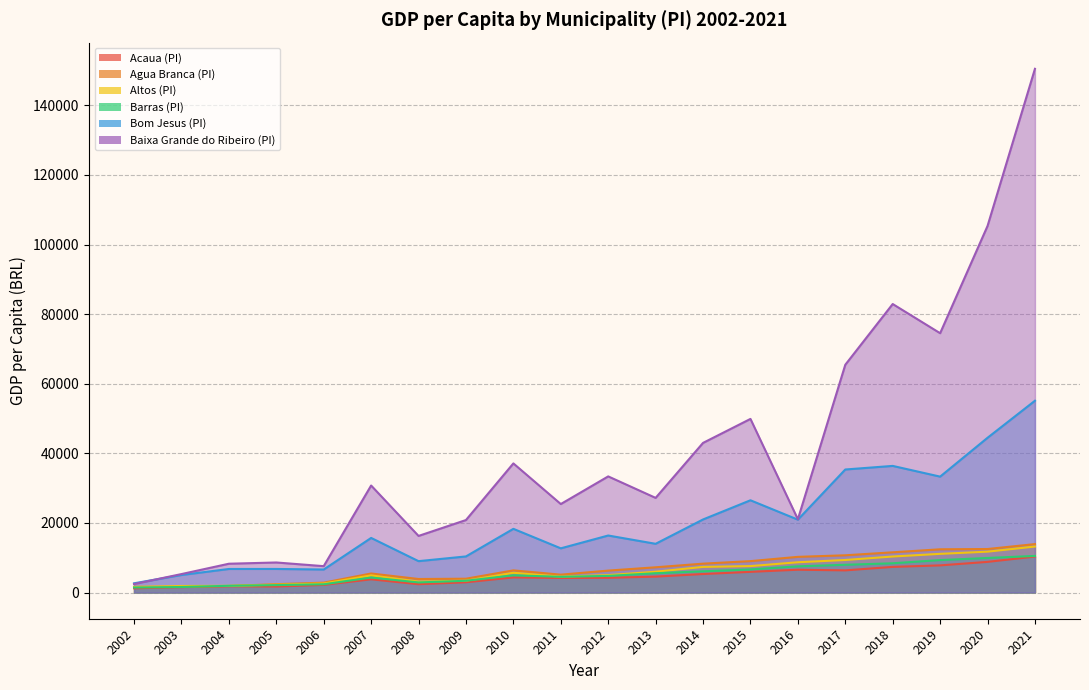

What is the spread (max minus min) of values at 2007?

26953.9